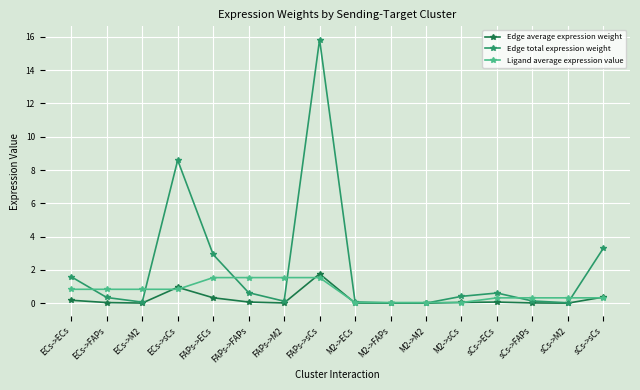

What is the value of the Edge total expression weight point at the 9th from the left?

0.1